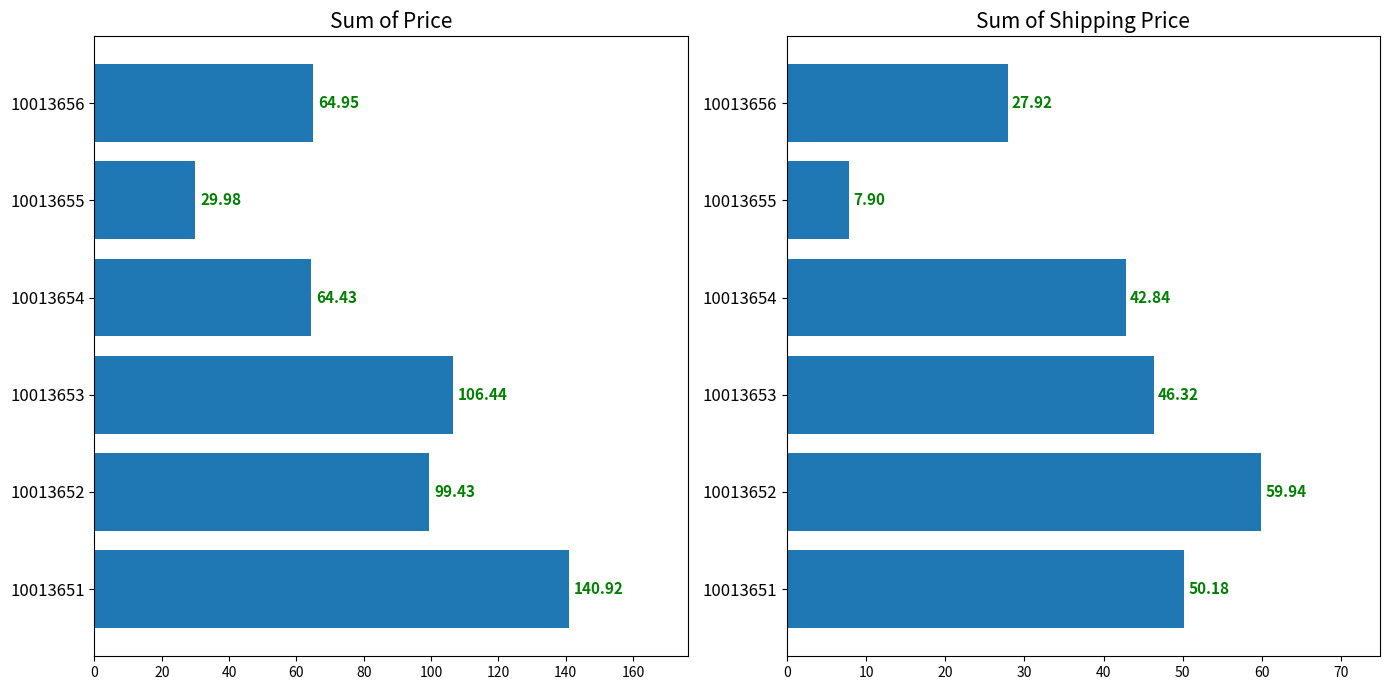

Which has a higher value, 10013655 or 10013653?

10013653